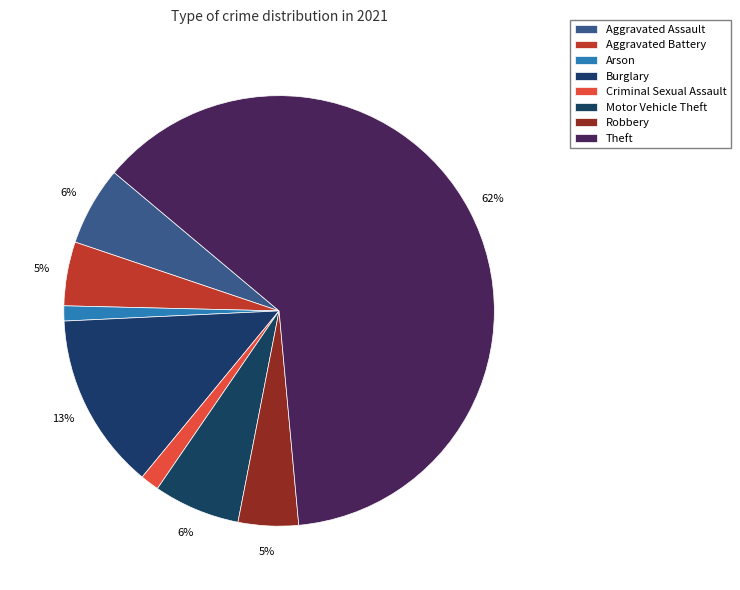

How many slices are in this pie chart?

8